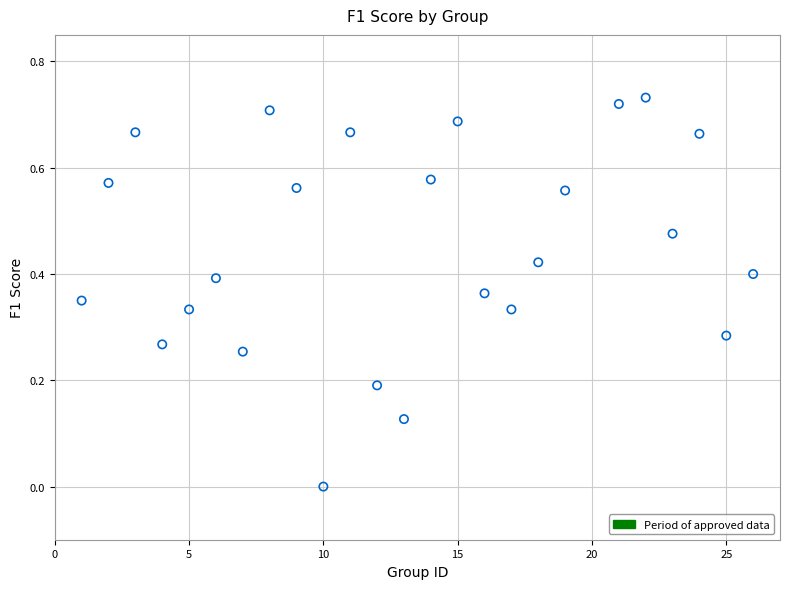

What is the range of X values (max minus min)?

25.0